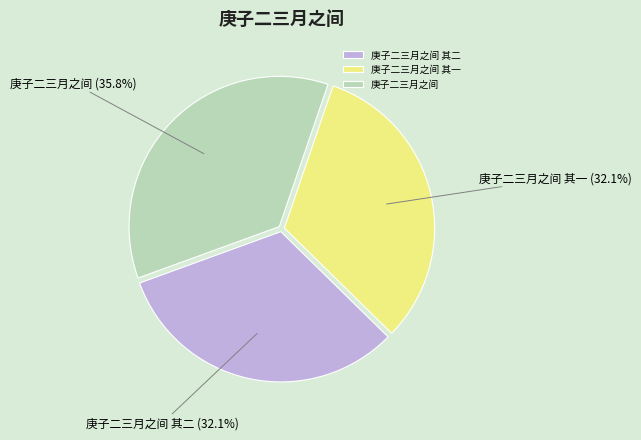

What is the largest slice in the pie chart?

庚子二三月之间